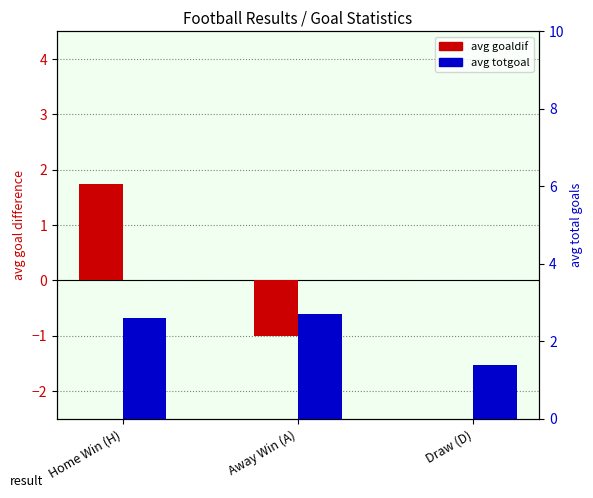

What are all the series names shown in the legend?

avg goaldif, avg totgoal